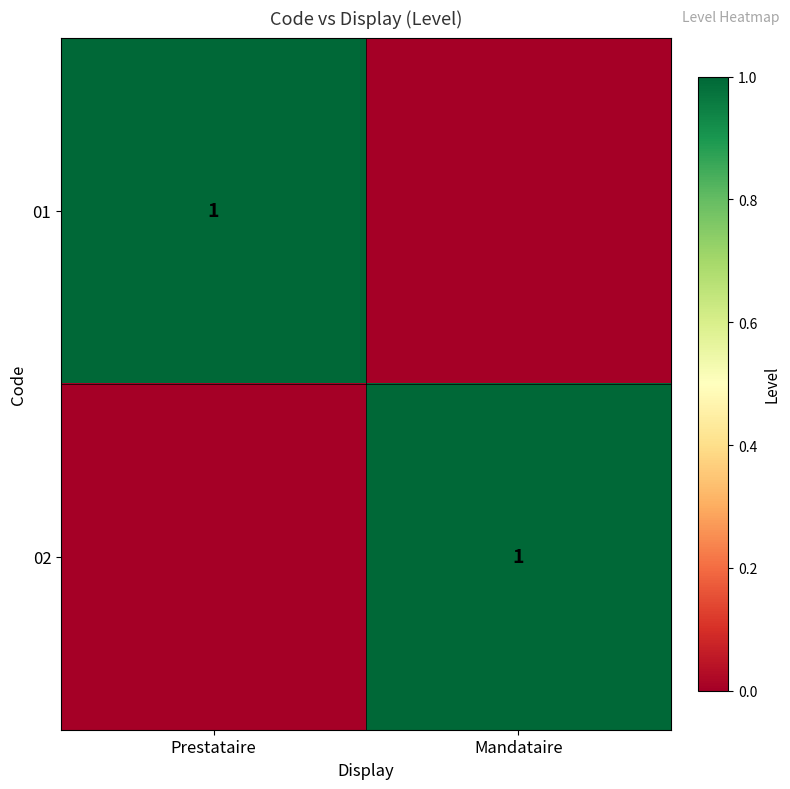

The value of 02 at Mandataire is 1. True or false?

True